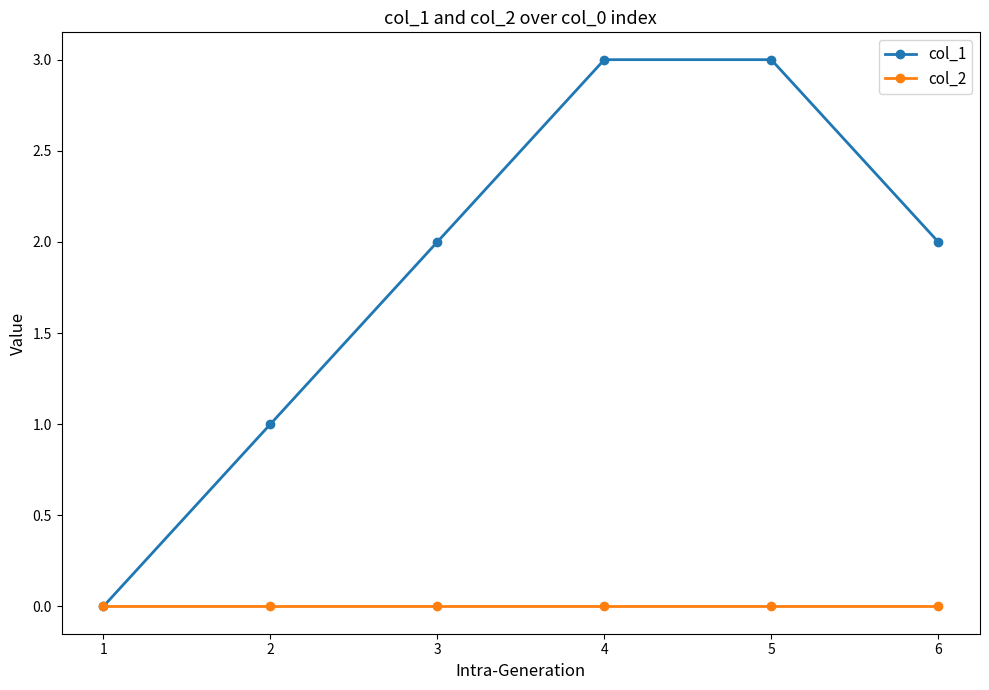

Reading right to left, list all the values displayed in this chart.

col_1: 2	3	3	2	1	0
col_2: 0	0	0	0	0	0